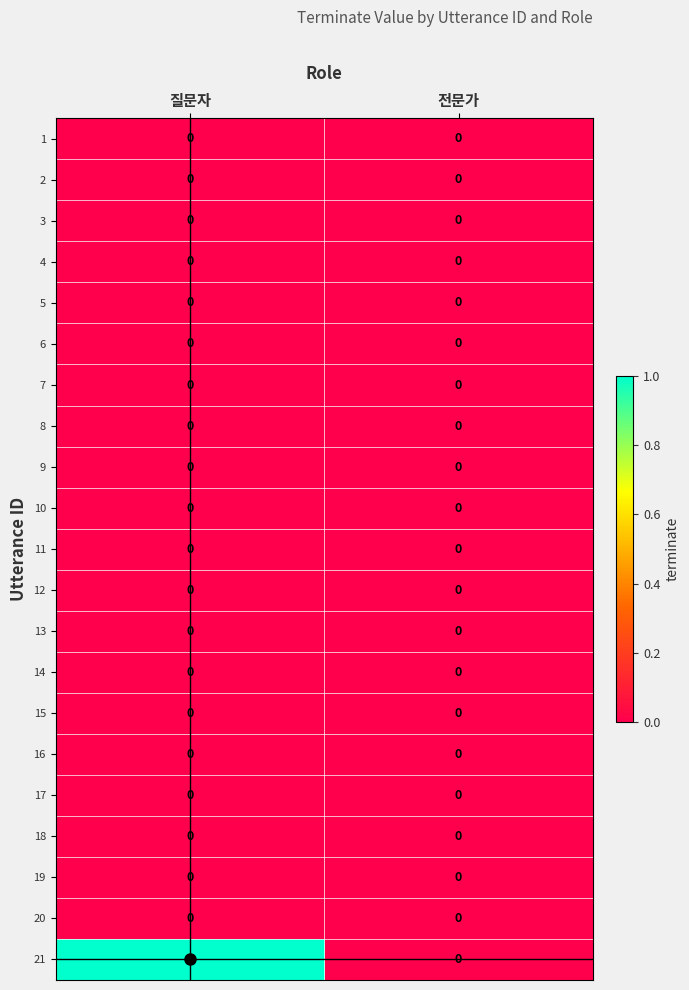

The 6 series shows 0 at 전문가. True or false?

True